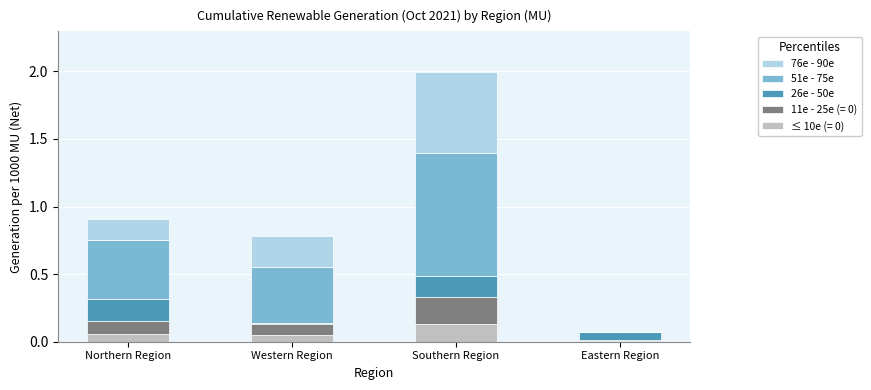

What is the sum of all ≤ 10e (= 0) values?

0.3